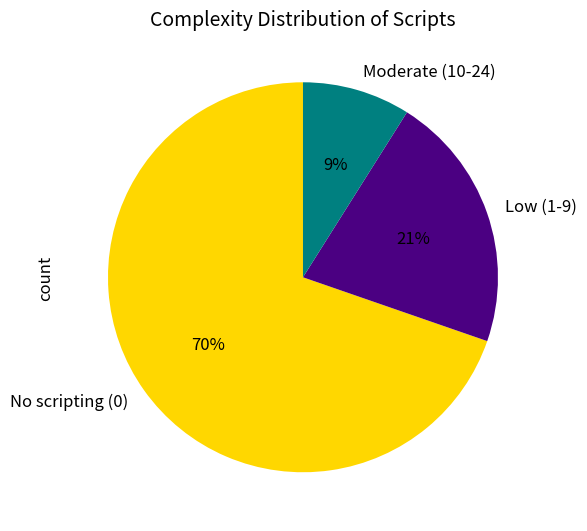

What percentage is the No scripting (0) slice, to the nearest percent?

70%